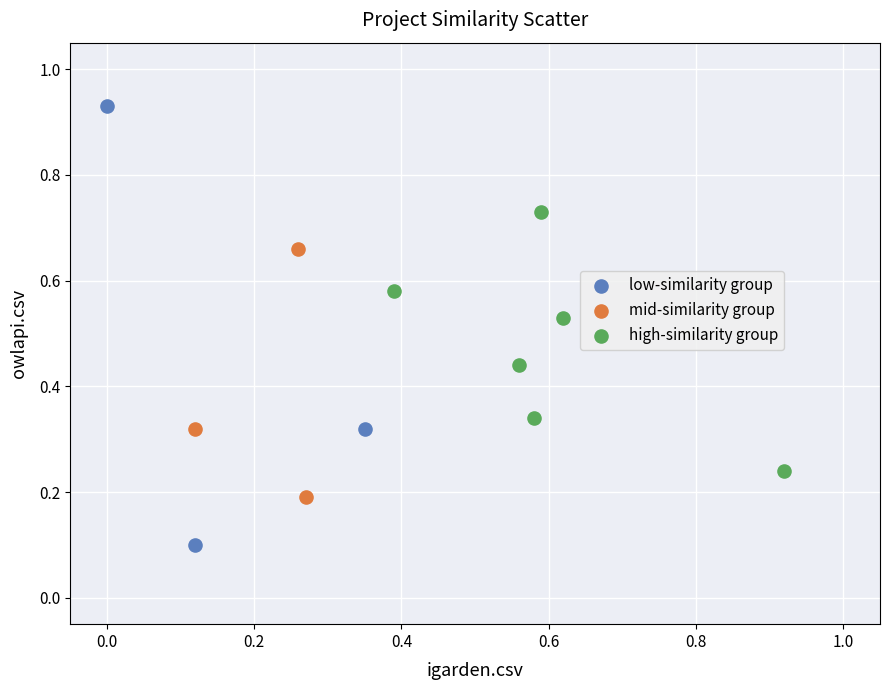

What are all the series names shown in the legend?

low-similarity group, mid-similarity group, high-similarity group